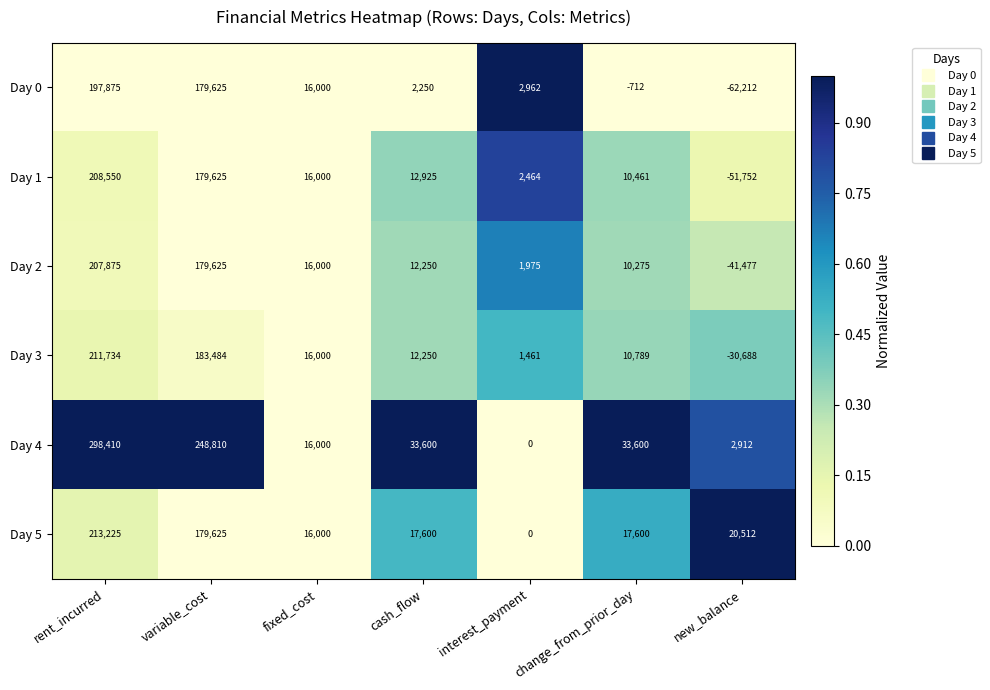

Is the value of Day 1 at interest_payment greater than the value of Day 0 at fixed_cost?

No